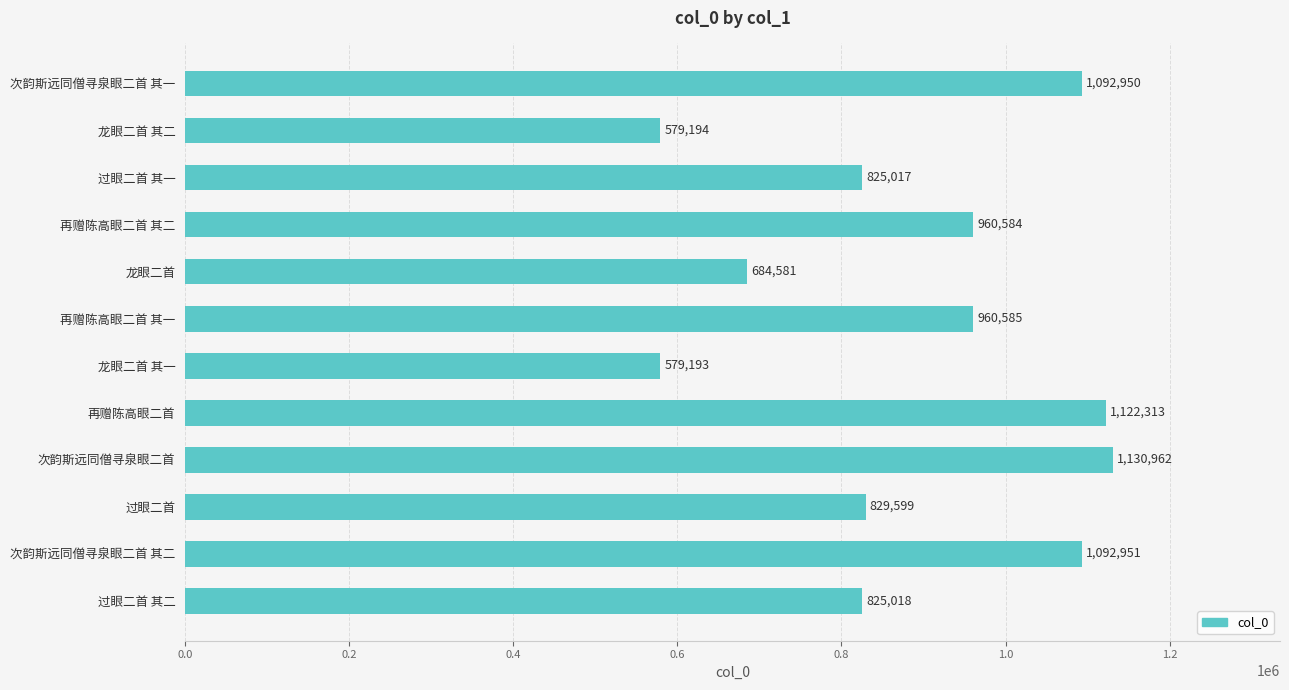

What is the smallest value displayed?

579193